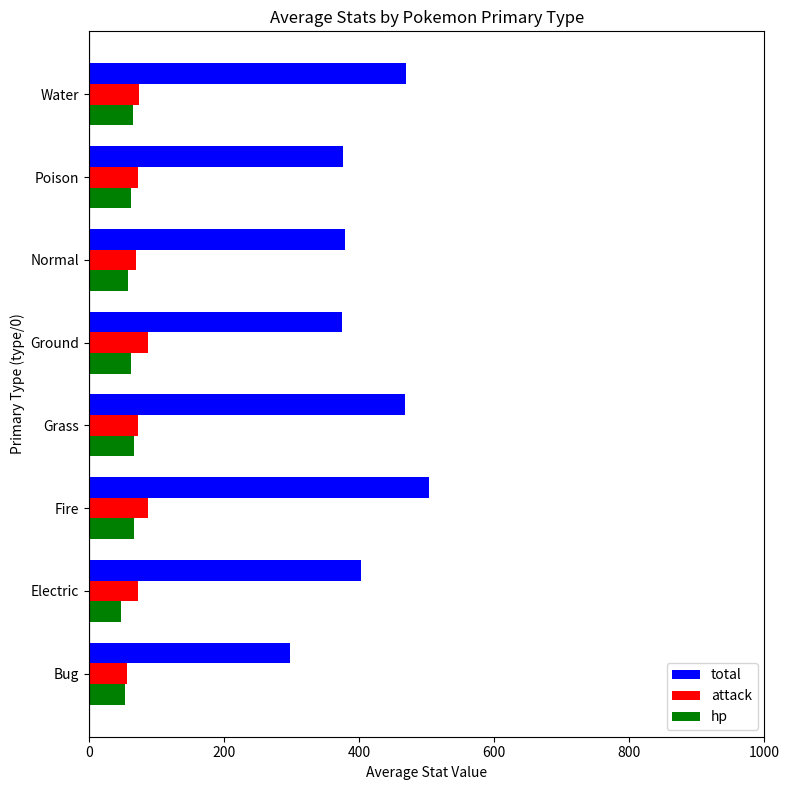

How many data points does each series have?

8